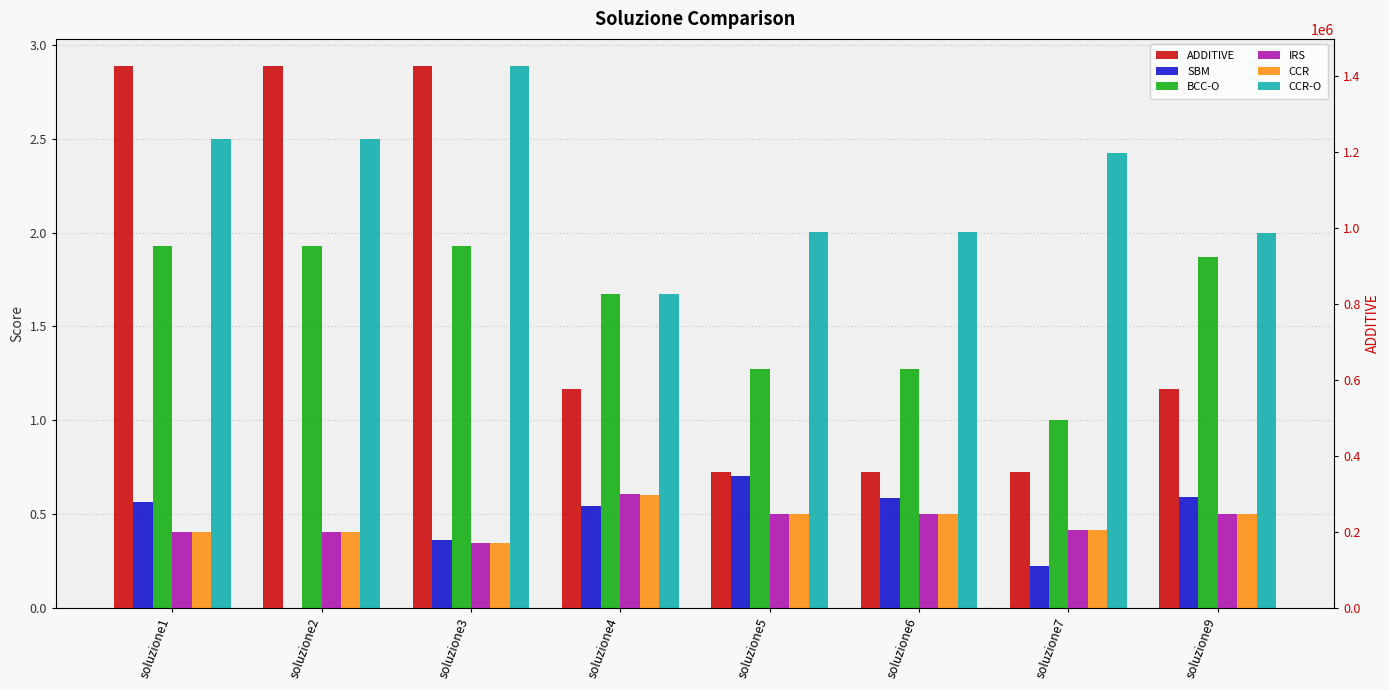

How many groups of bars are there?

8